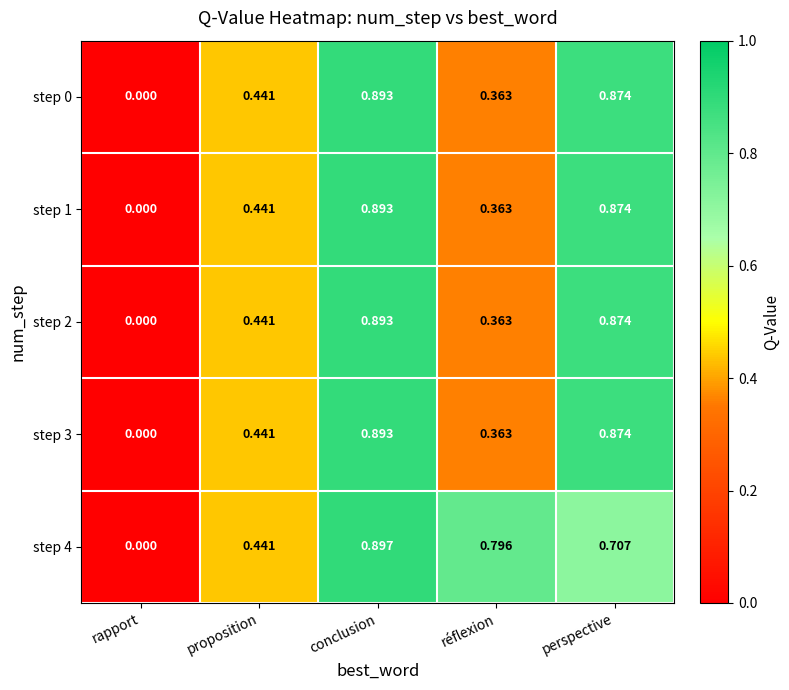

At which label is step 2 closest to 0?

rapport